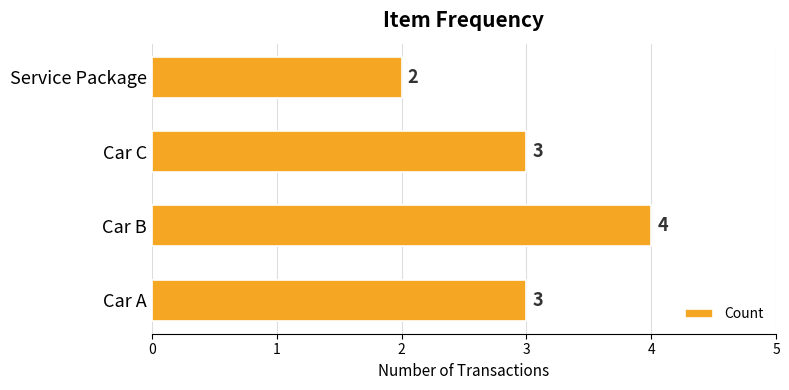

What is the maximum value shown in the chart?

4